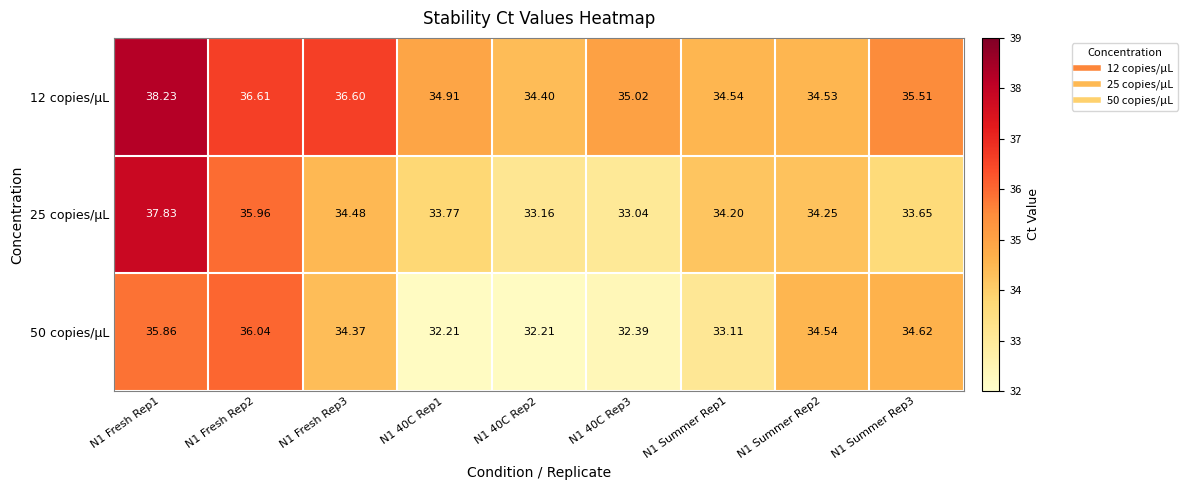

Is the value of 25 copies/µL at N1 Fresh Rep3 greater than the value of 12 copies/µL at N1 Summer Rep3?

No